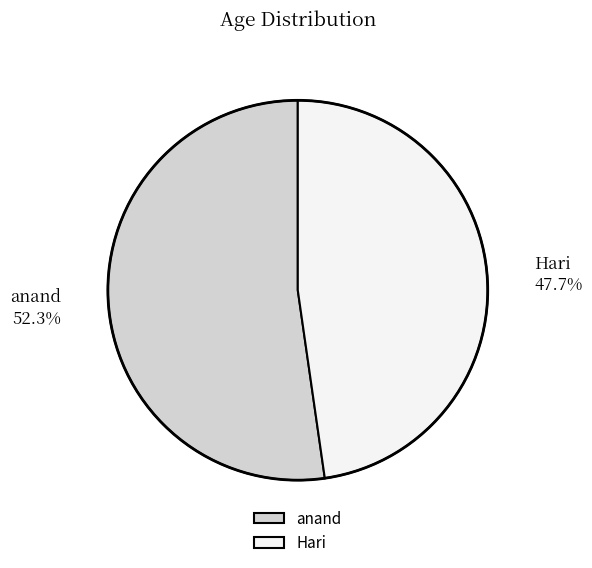

What is the majority slice?

anand